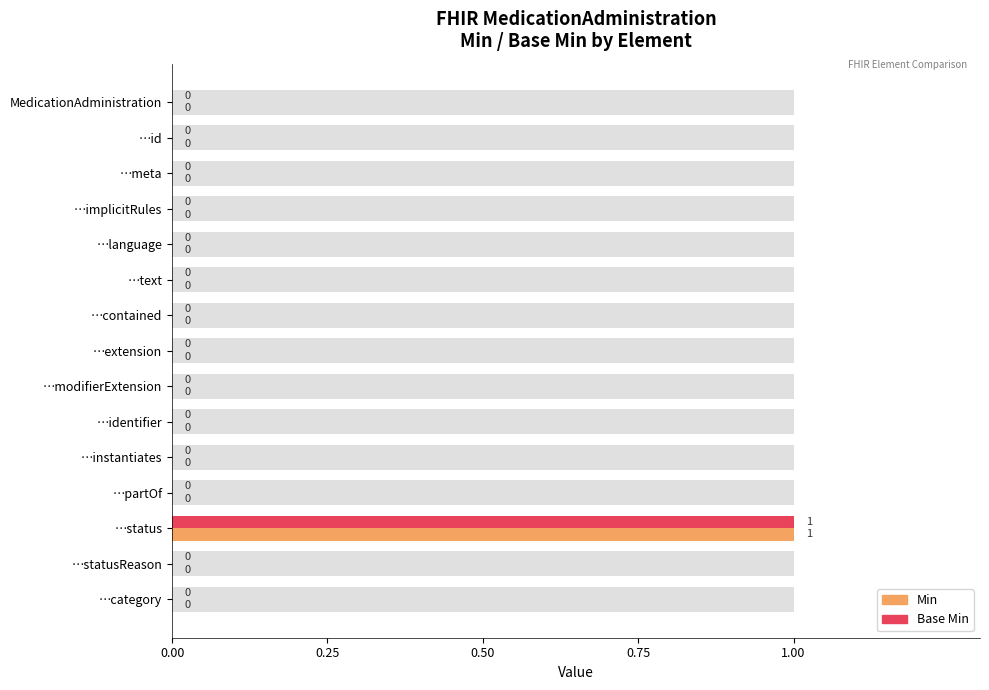

How many groups of bars are there?

15